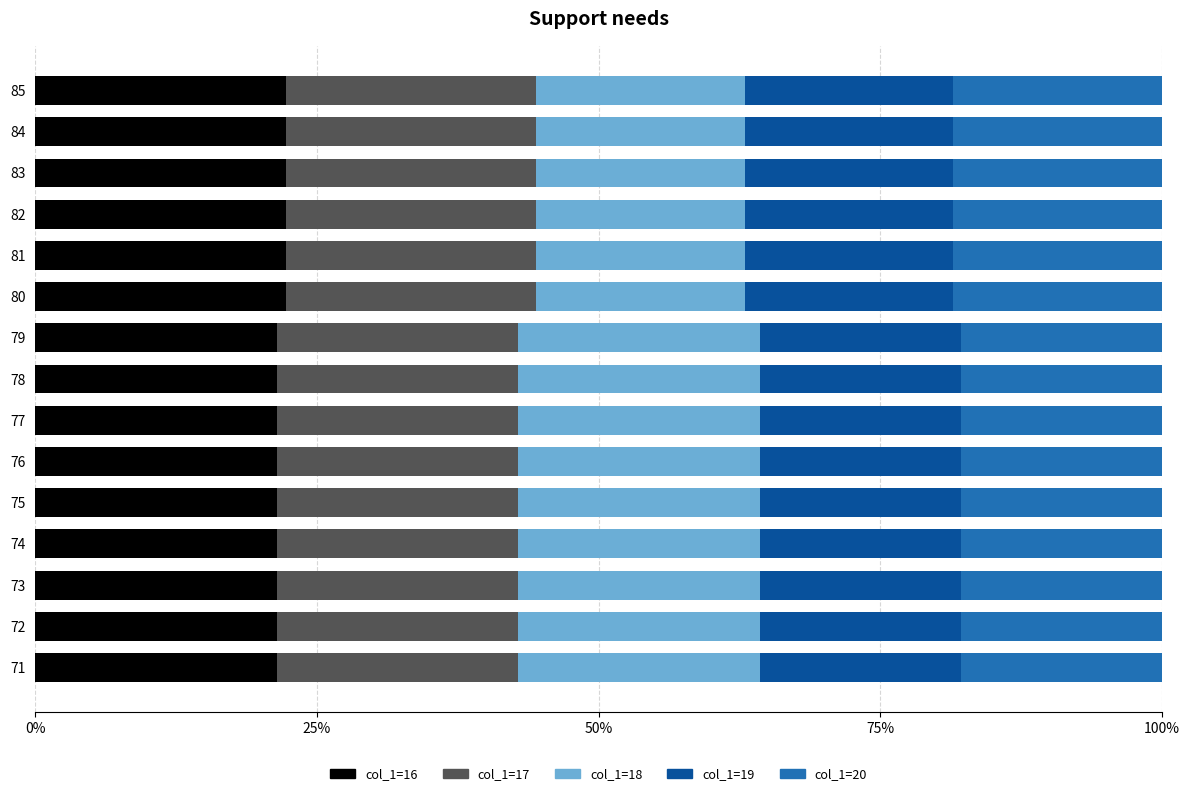

What are all the series names shown in the legend?

col_1=16, col_1=17, col_1=18, col_1=19, col_1=20